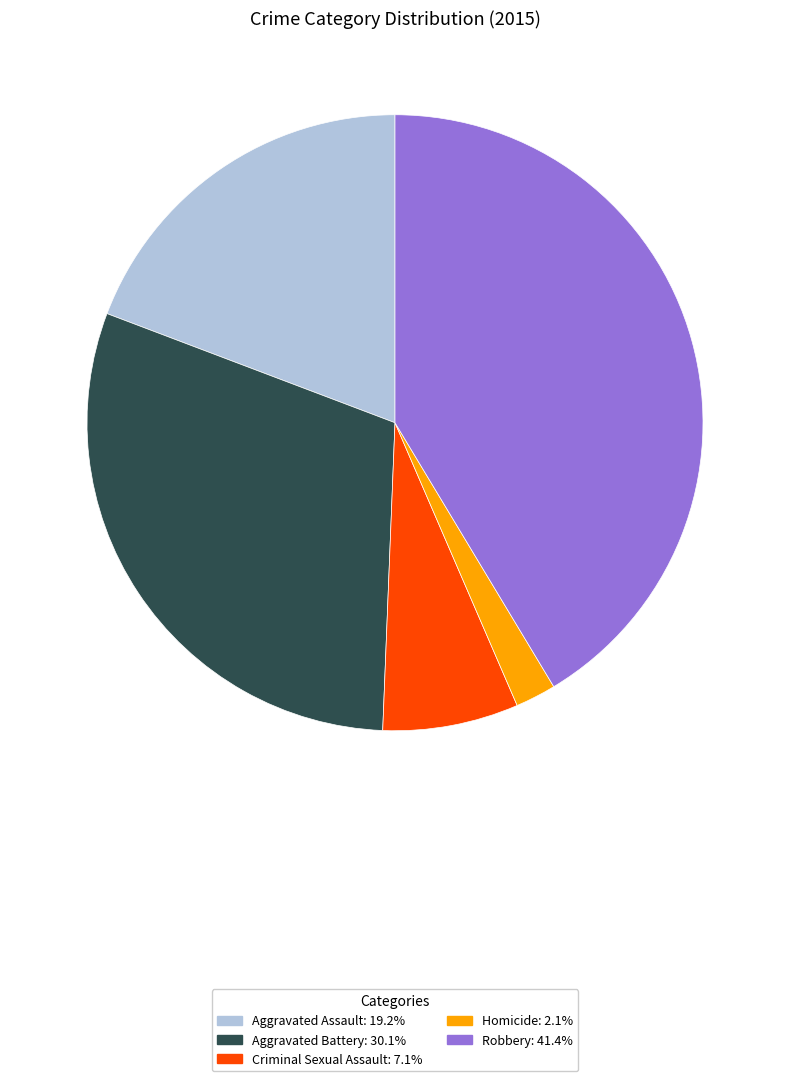

Which has a higher value, Criminal Sexual Assault or Homicide?

Criminal Sexual Assault